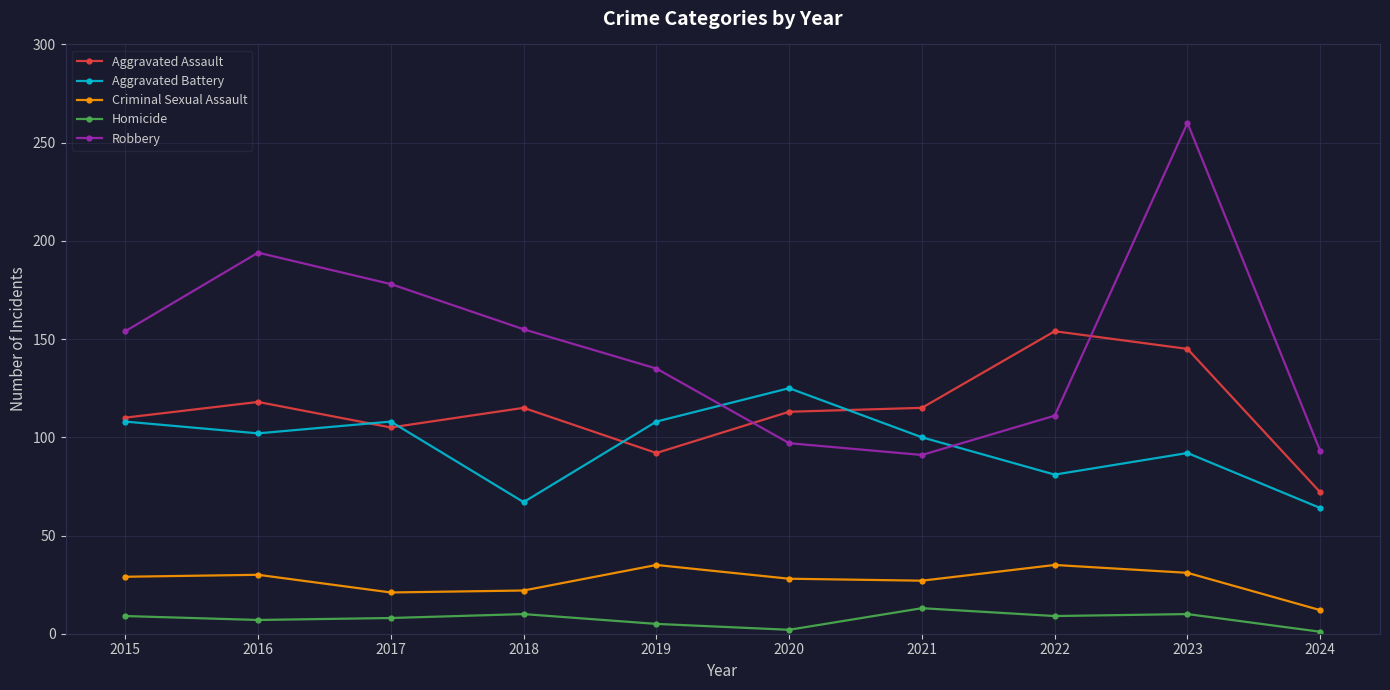

What is the difference between the Robbery values at 2015 and 2024?

61